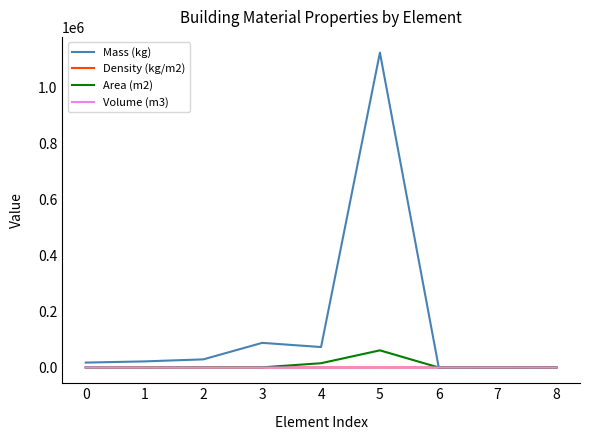

Which series has the largest total across all categories?

Mass (kg)